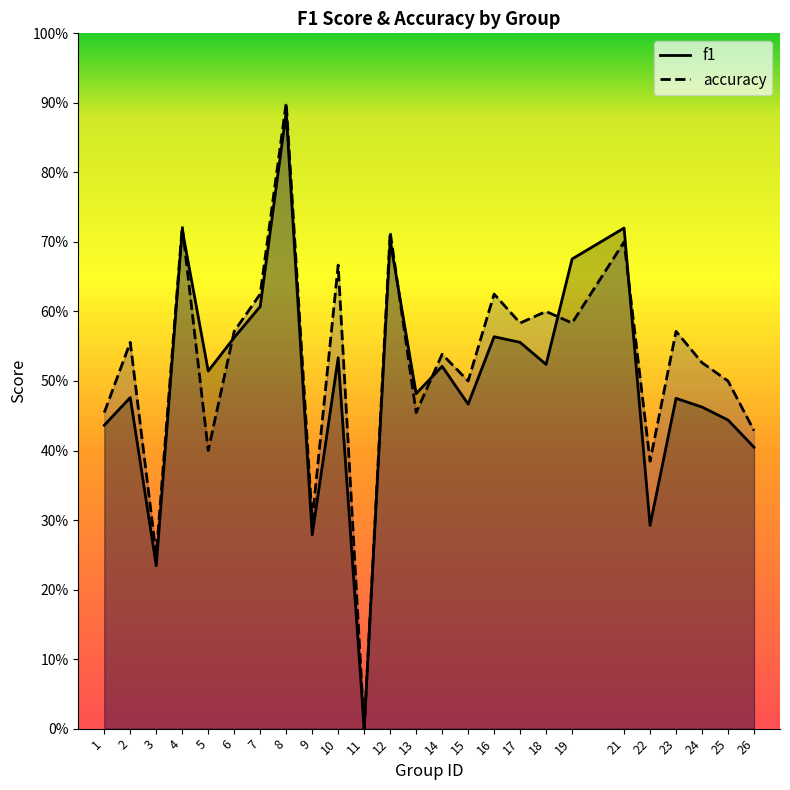

What is the greatest value displayed?

0.9